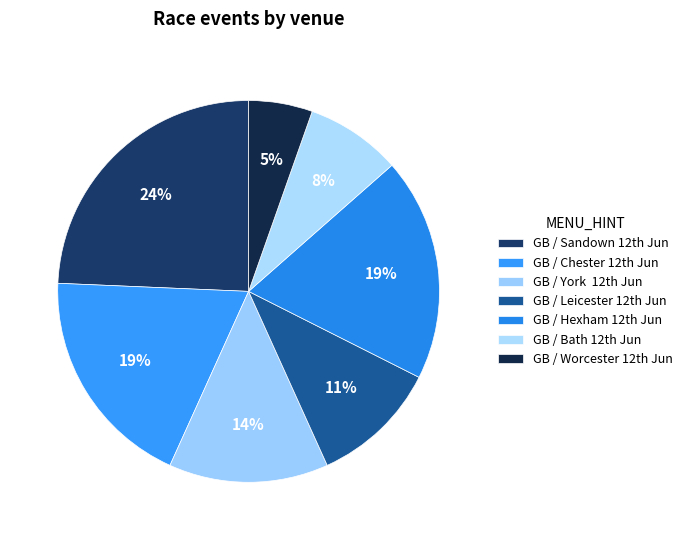

To the nearest percent, what is the difference between the largest and smallest slice percentages?

19%